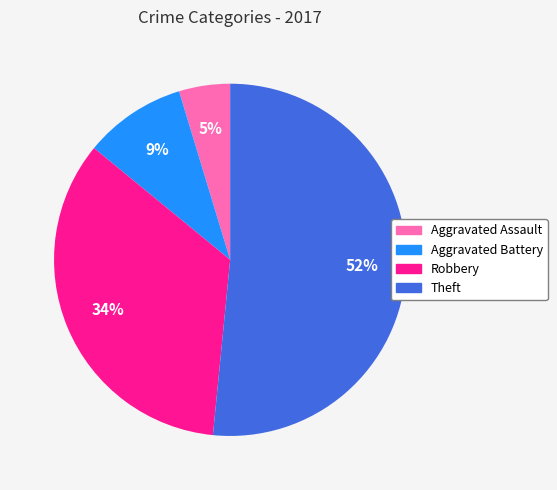

Rank the categories by value from highest to lowest.

Theft, Robbery, Aggravated Battery, Aggravated Assault